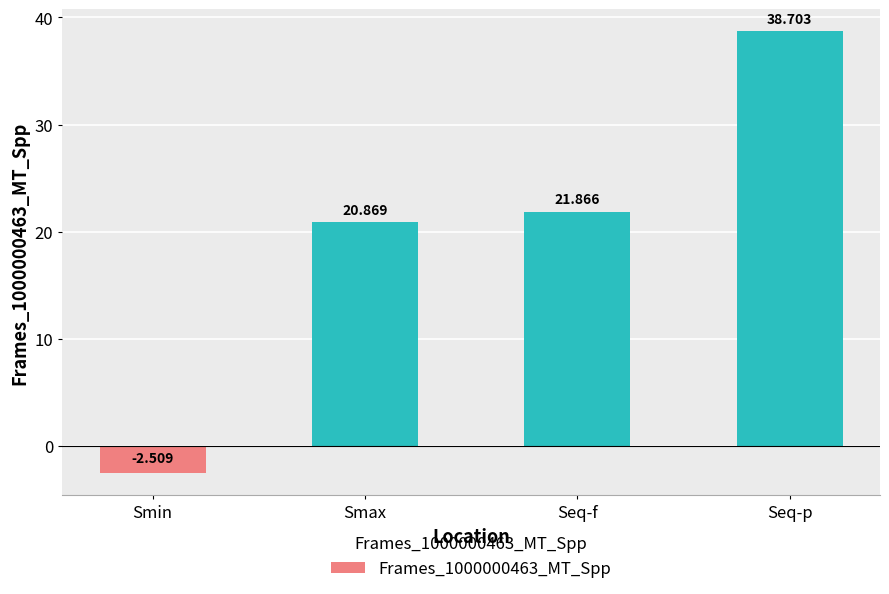

List the labels in order of value, smallest first.

Smin, Smax, Seq-f, Seq-p